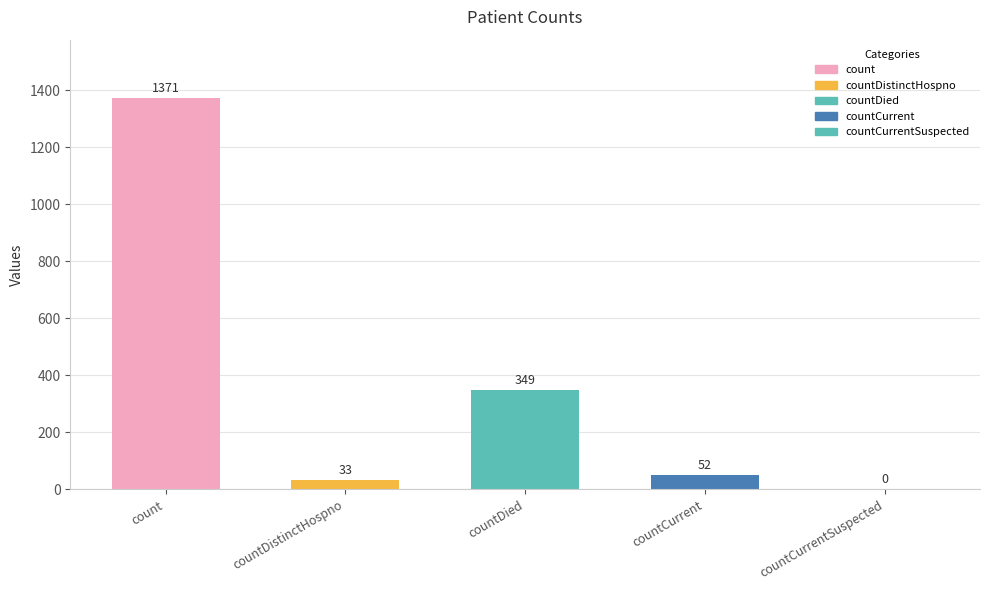

How many data points does each series have?

5